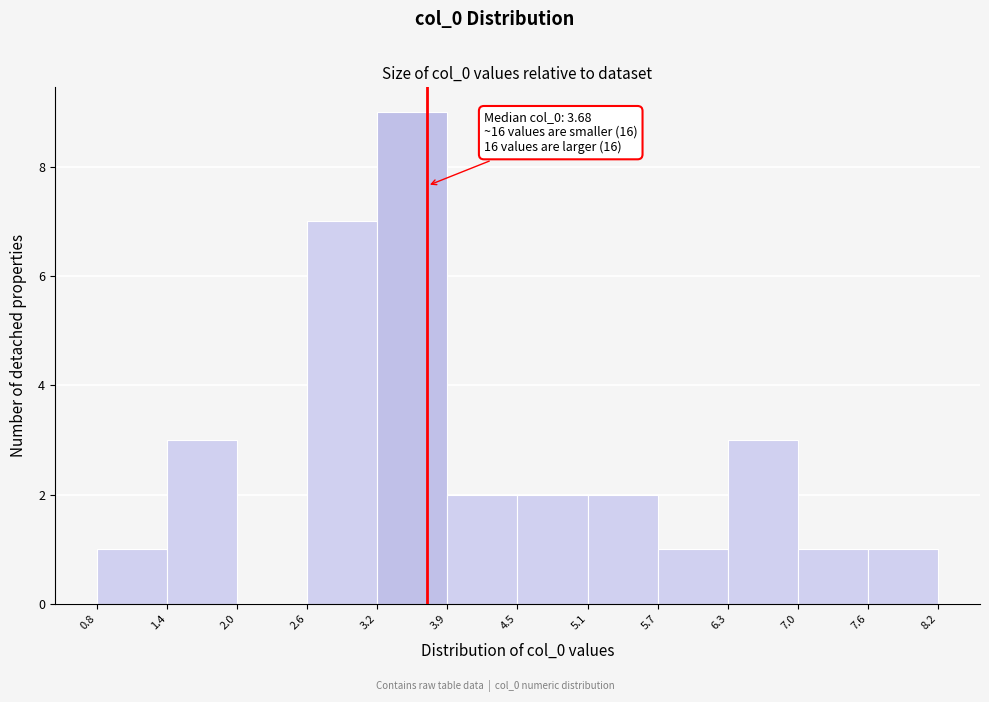

Which range on the x-axis has the tallest bar?

3.2 to 3.9